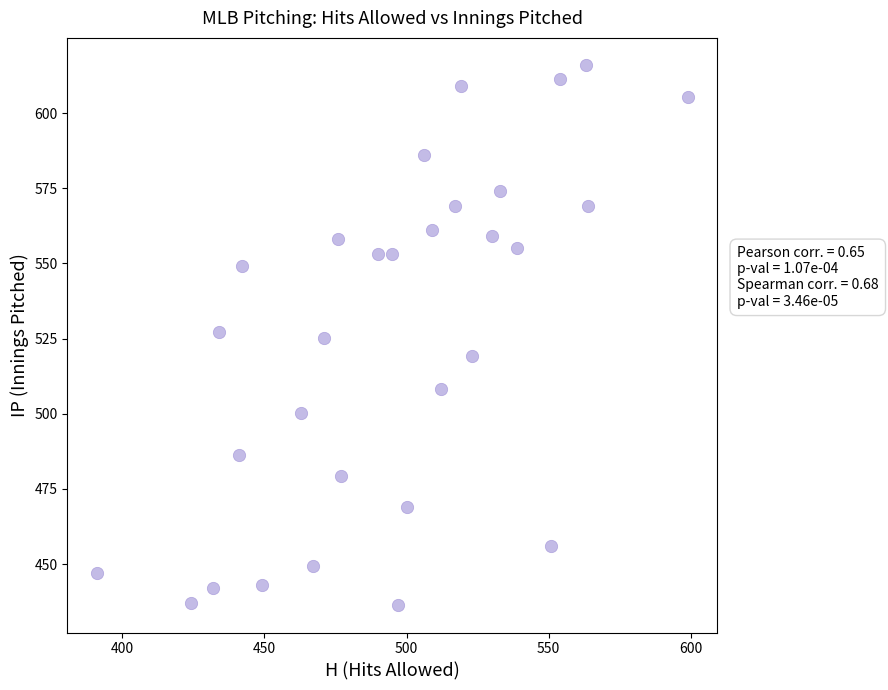

What is the range of X values (max minus min)?

208.0